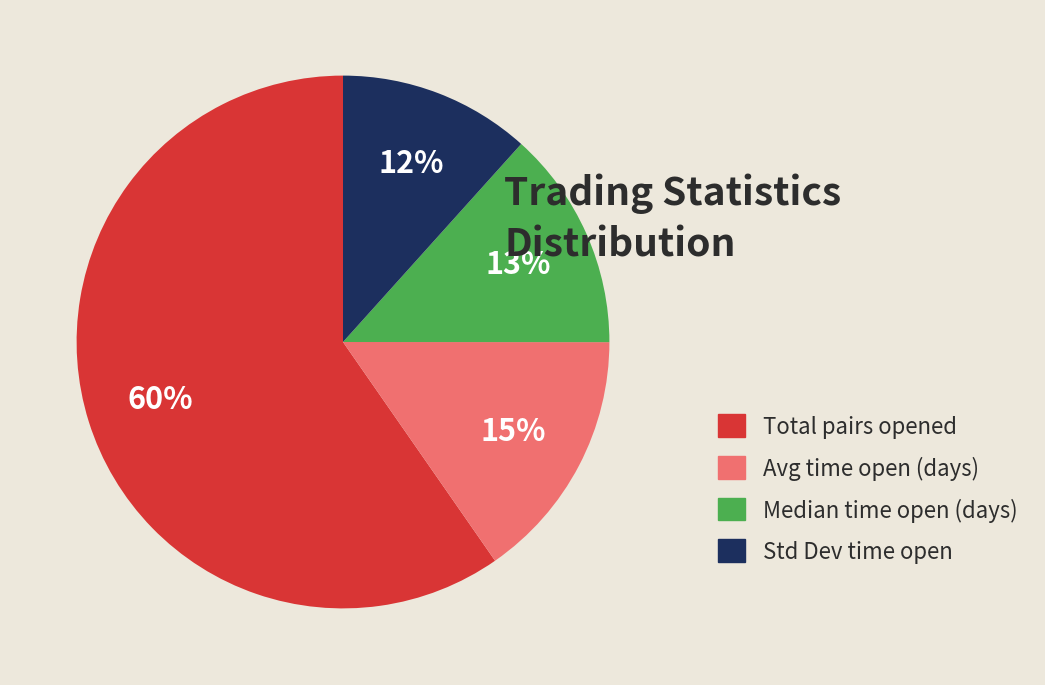

To the nearest percent, what is the average slice percentage?

25%